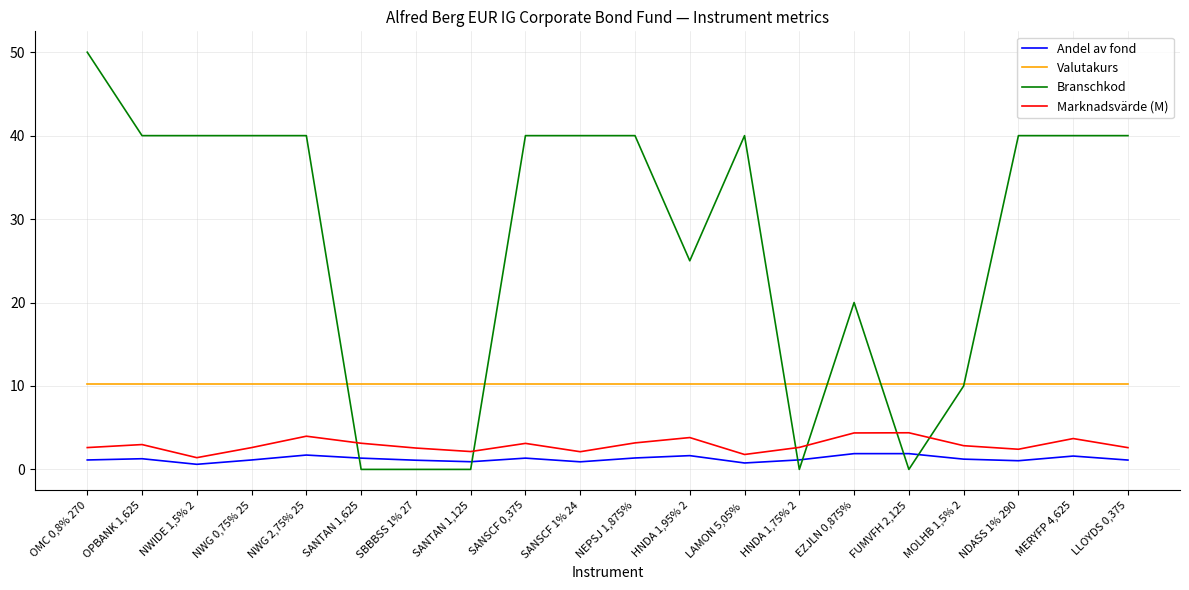

How many times do Valutakurs and Branschkod cross each other?

6